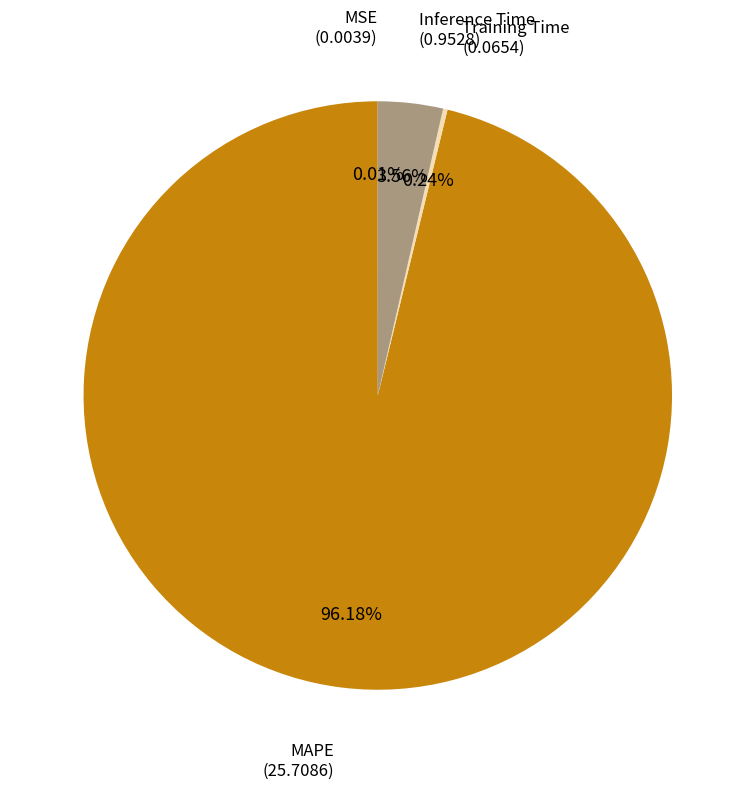

Is there any slice that represents more than half of the pie?

Yes